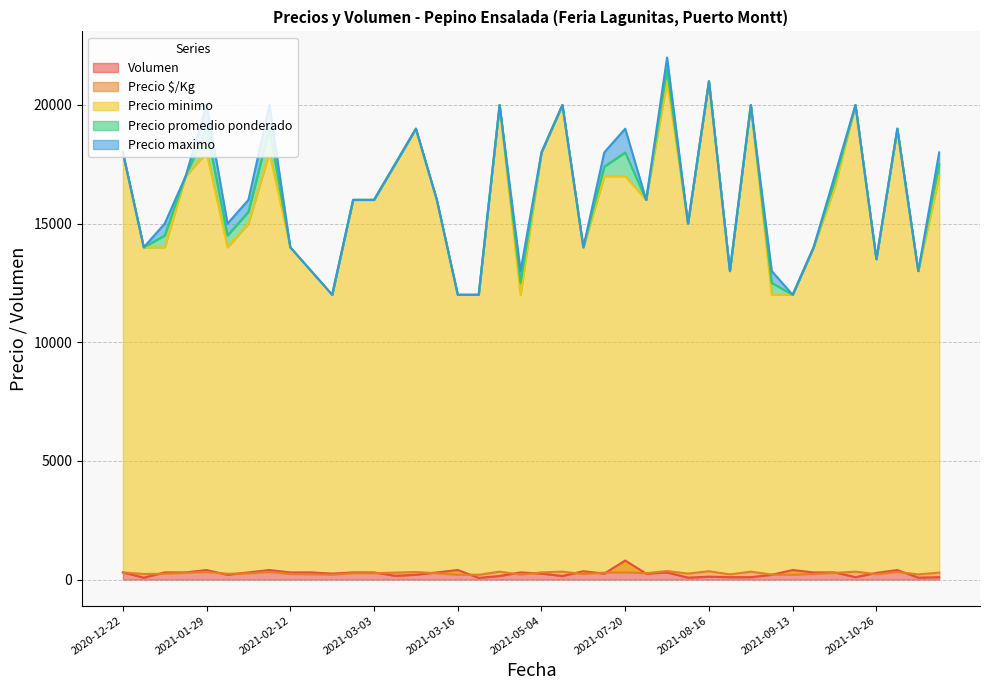

What is the value of the Volumen point at the 22nd from the left?

150